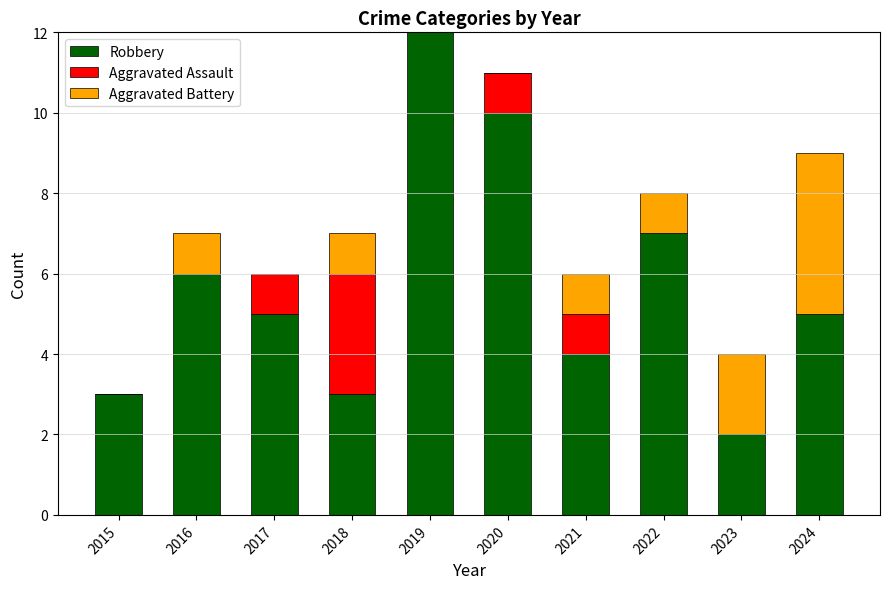

At which label does Robbery reach its peak?

2019